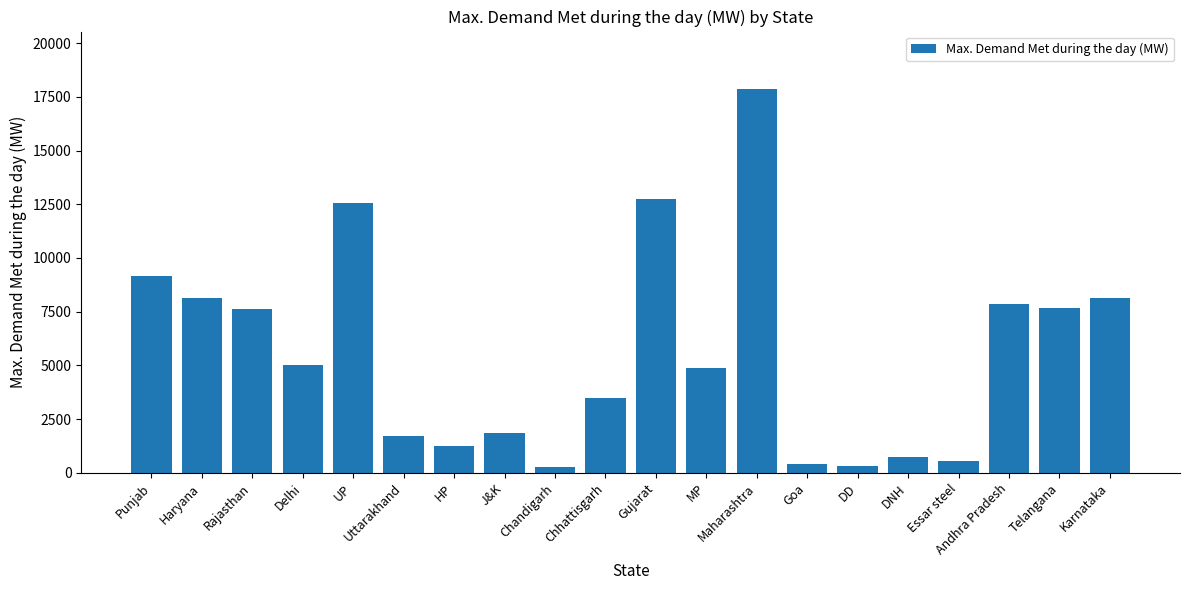

Which label corresponds to the largest value in the chart?

Maharashtra